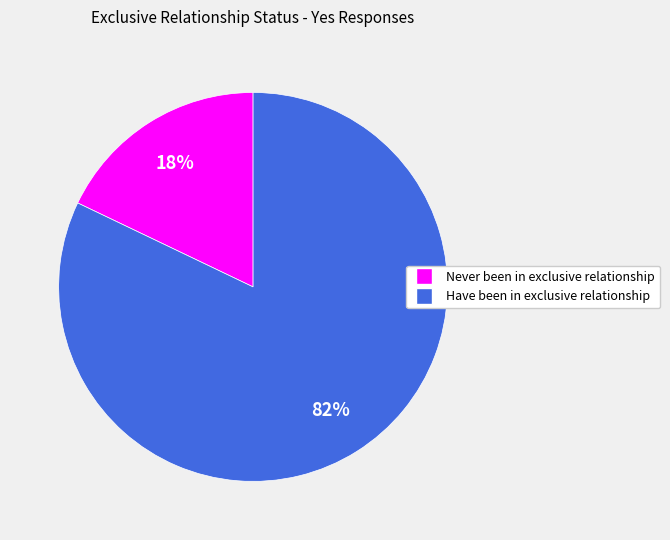

How many slices are in this pie chart?

2